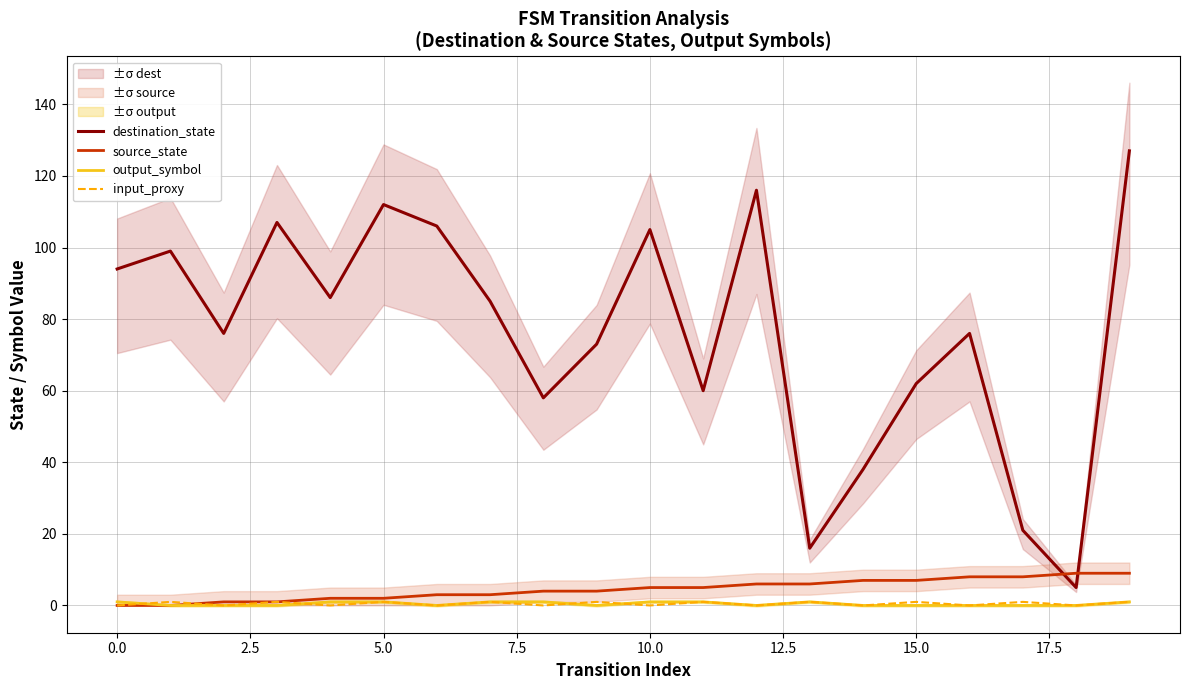

How many interior local valleys does the destination_state series have?

6